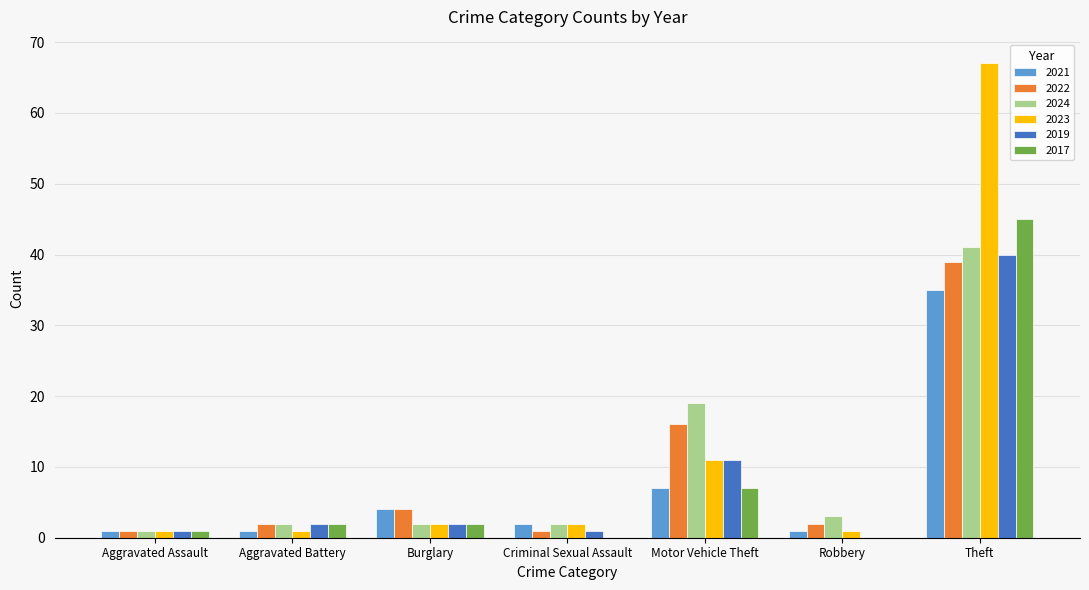

The 2017 series shows 2 at Aggravated Battery. True or false?

True